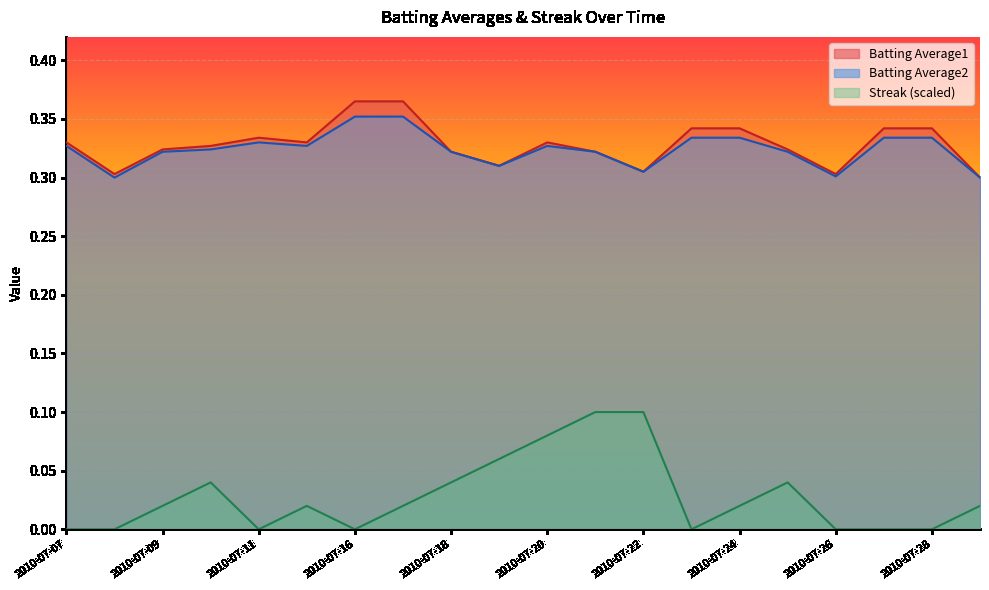

True or false: Batting Average1 and Streak cross at least once.

False